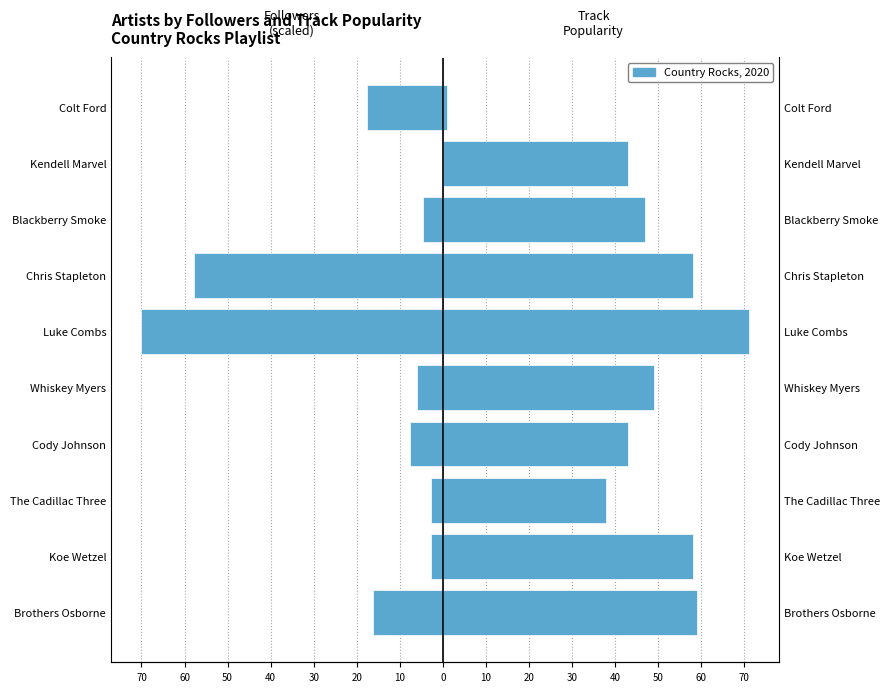

Between Brothers Osborne and Luke Combs, which series saw the biggest shift?

Followers (scaled)